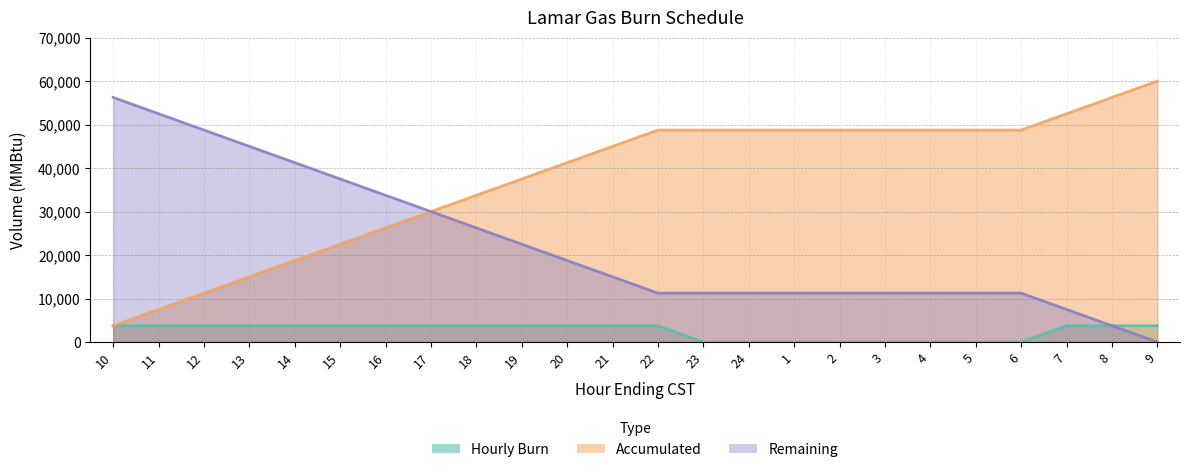

At which category does the chart reach its peak across all series?

9